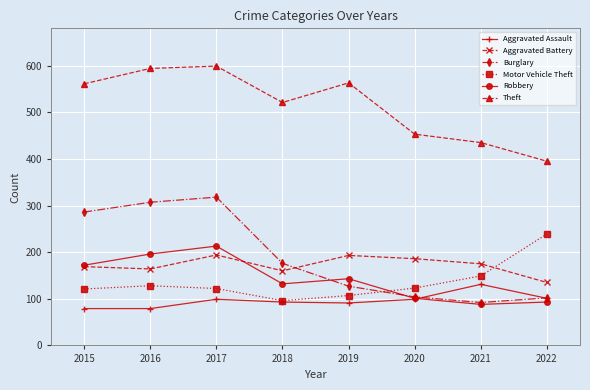

In Motor Vehicle Theft, how many points are higher than both neighbors (excluding endpoints)?

1